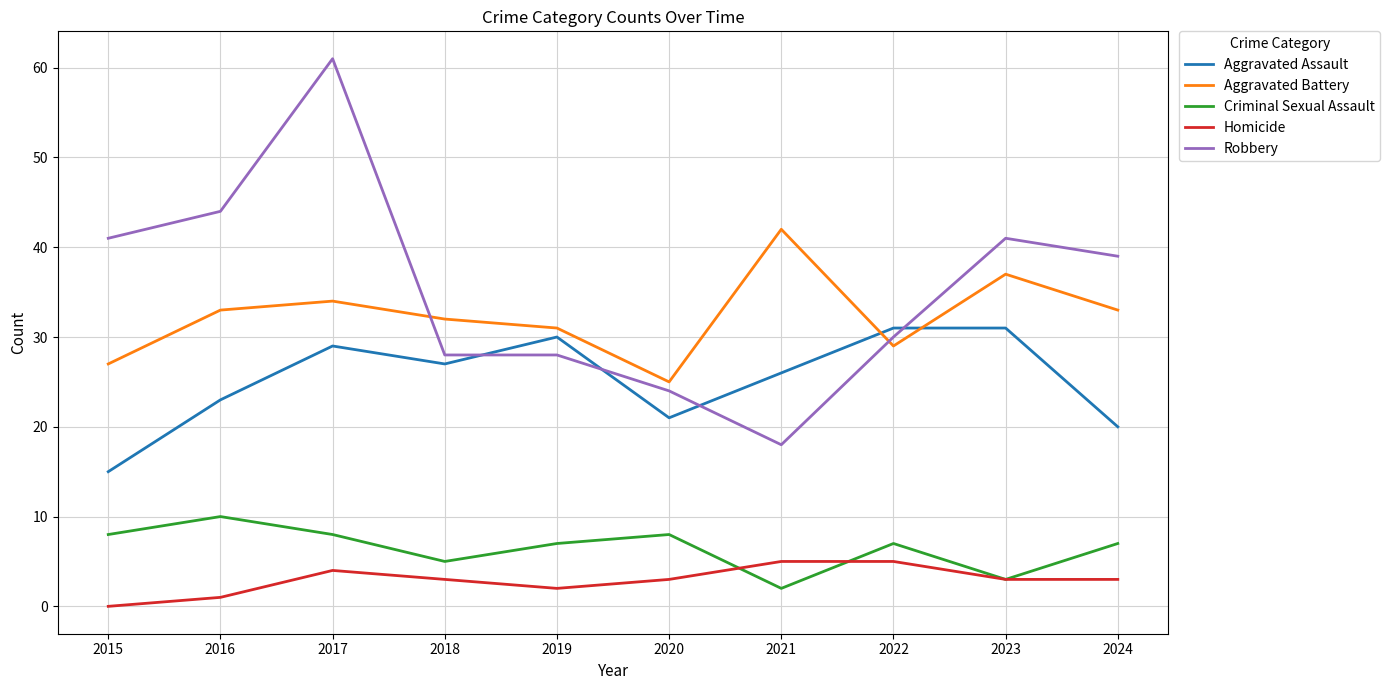

What is the difference between the highest and lowest values at 2022?

26